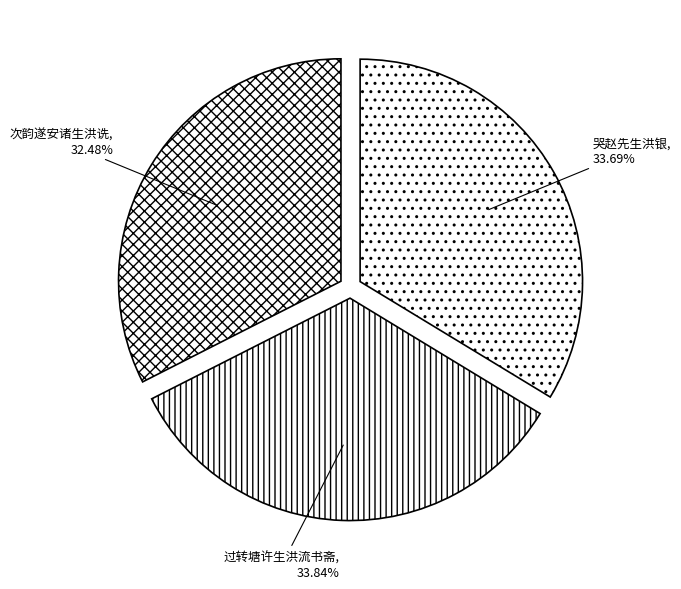

Is there any slice that represents more than half of the pie?

No